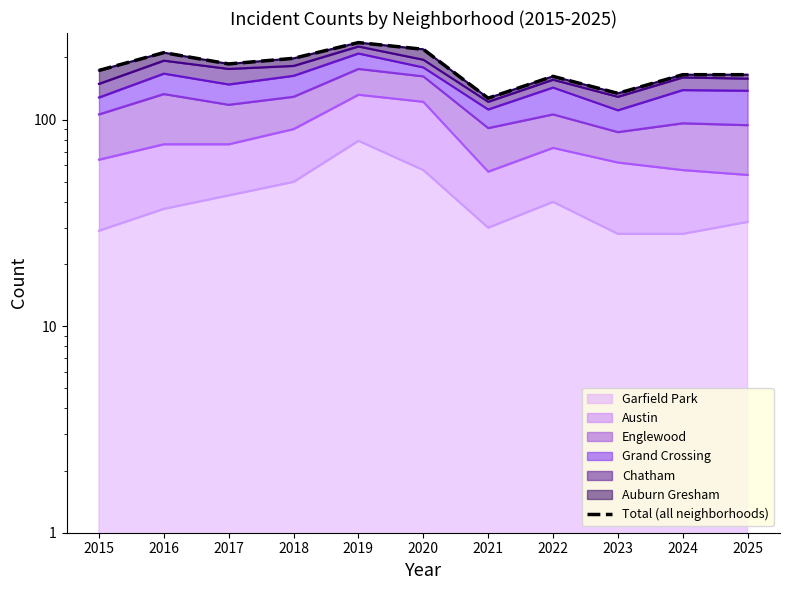

Reading left to right, what are all the values shown in this chart?

173	211	186	198	236	219	127	162	134	165	165